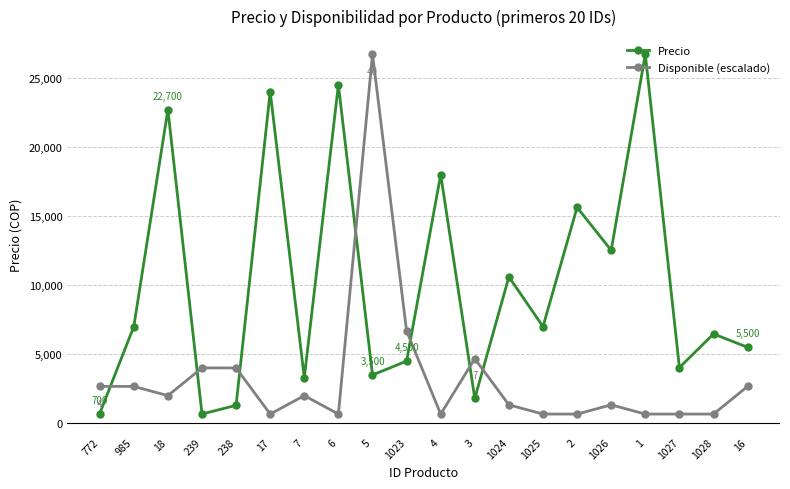

Where do Disponible (escalado) and Precio first cross each other?

772 and 985